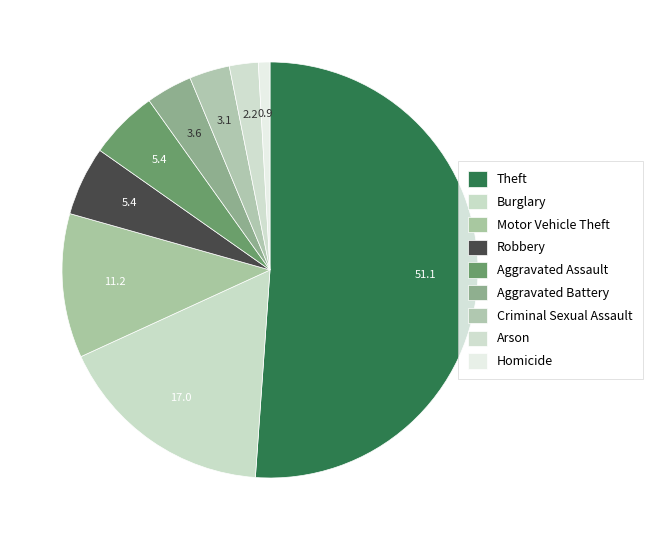

How many slices are in this pie chart?

9